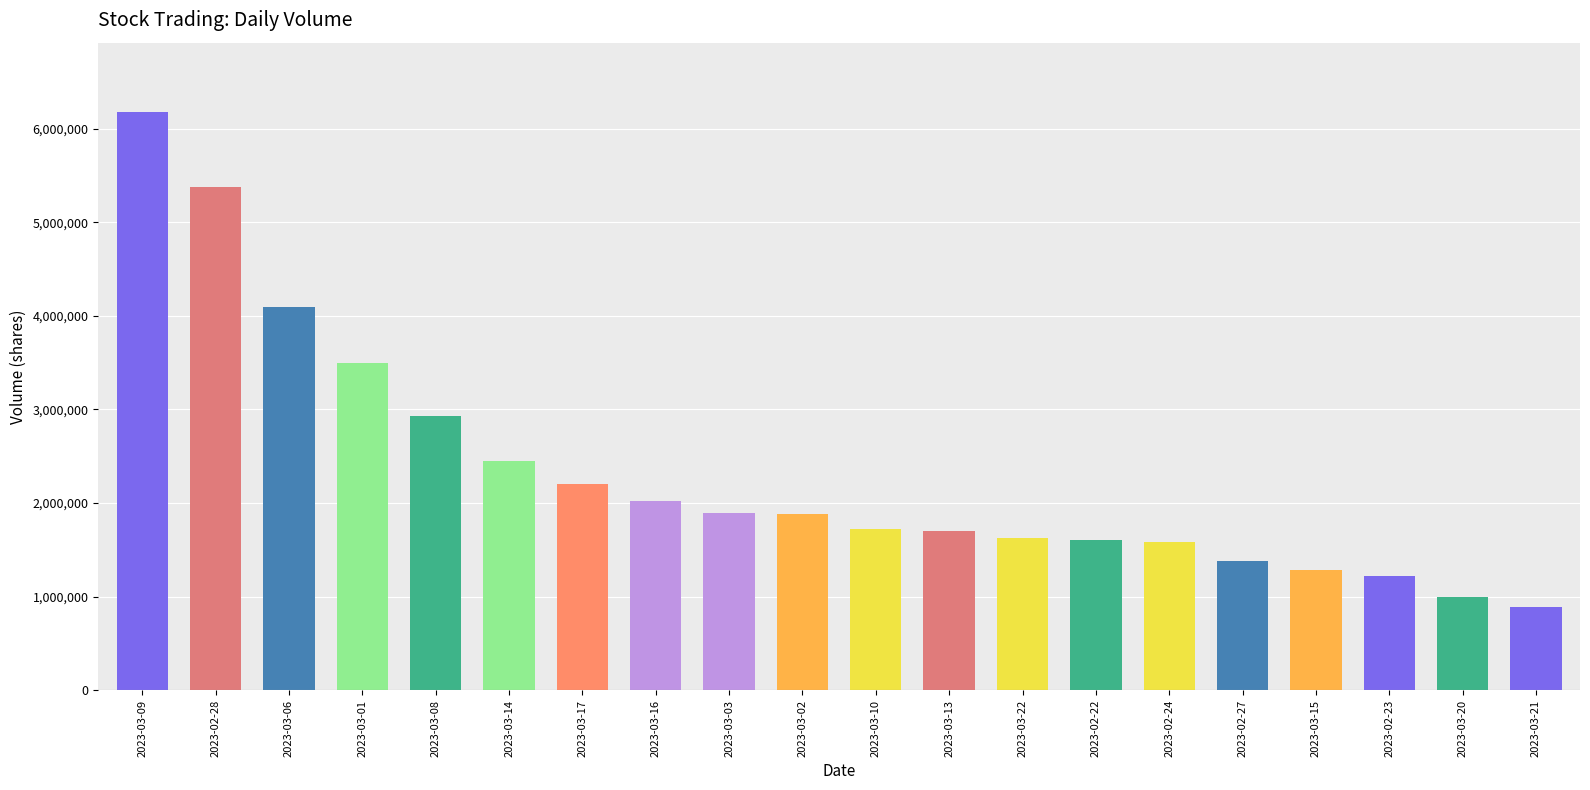

What is the minimum value shown in the chart?

888443